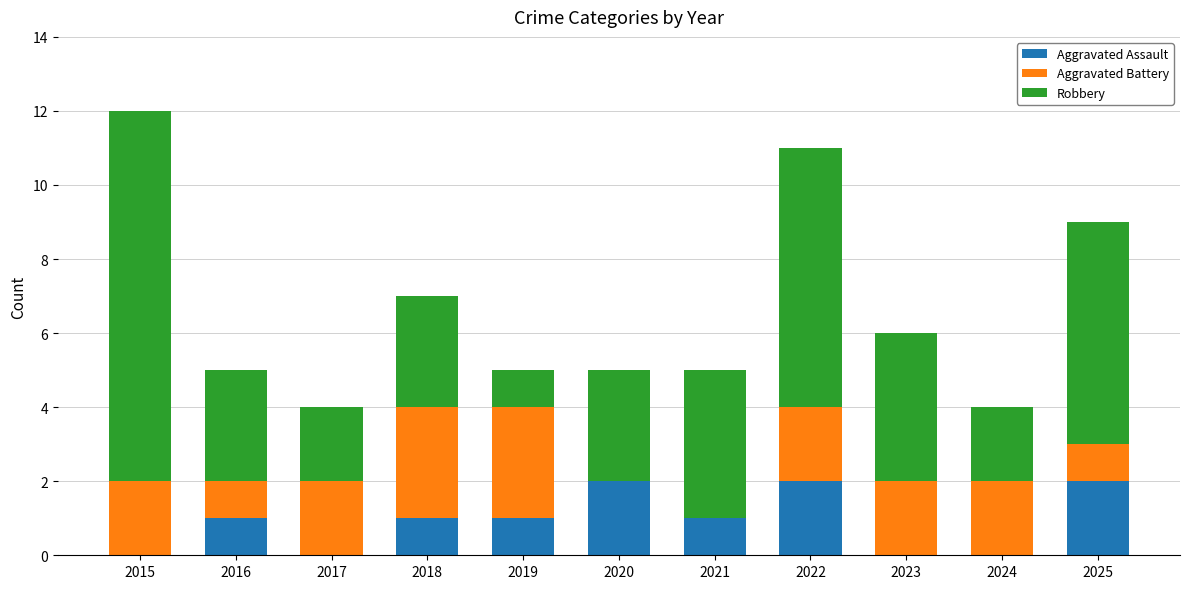

At which category is the sum across all series the highest?

2015